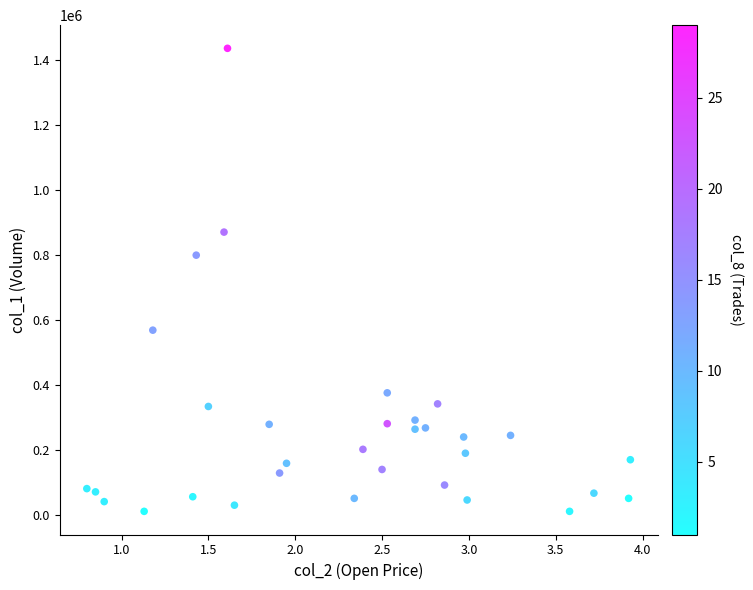

What Y value in the scatter plot is closest to 723000?

799000